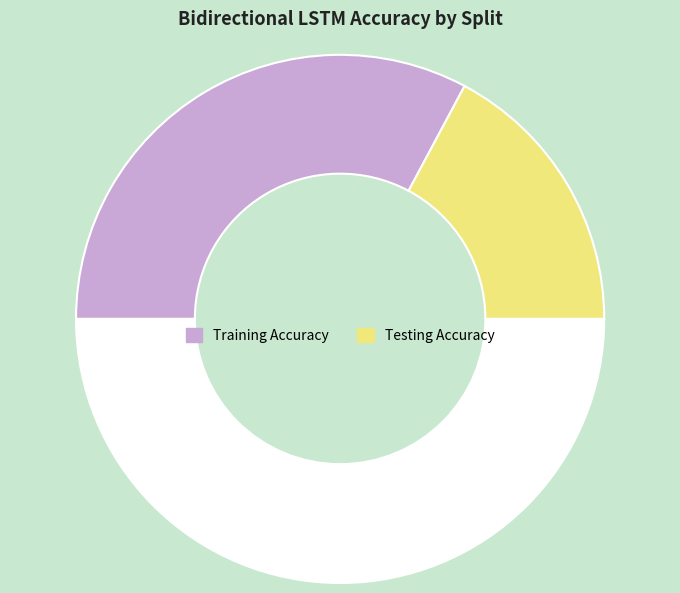

How many slices are in this pie chart?

3